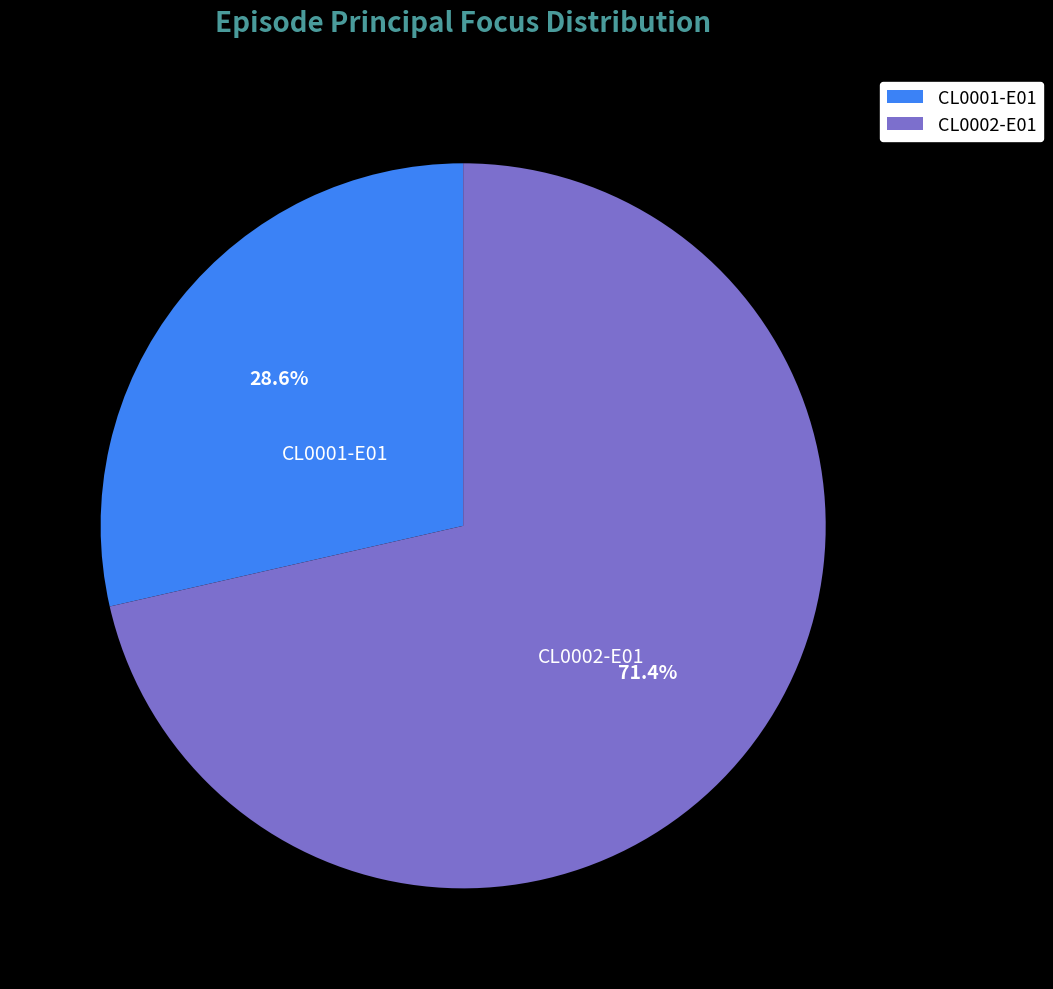

What is the smallest slice in the pie chart?

CL0001-E01